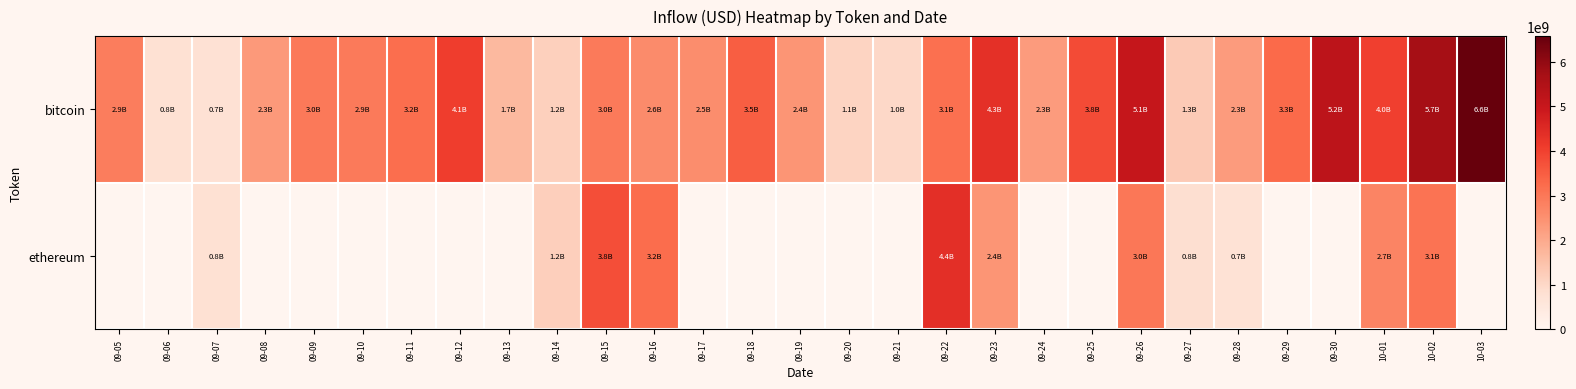

What is the difference between the bitcoin values at 09-27 and 09-14?

131401400.6